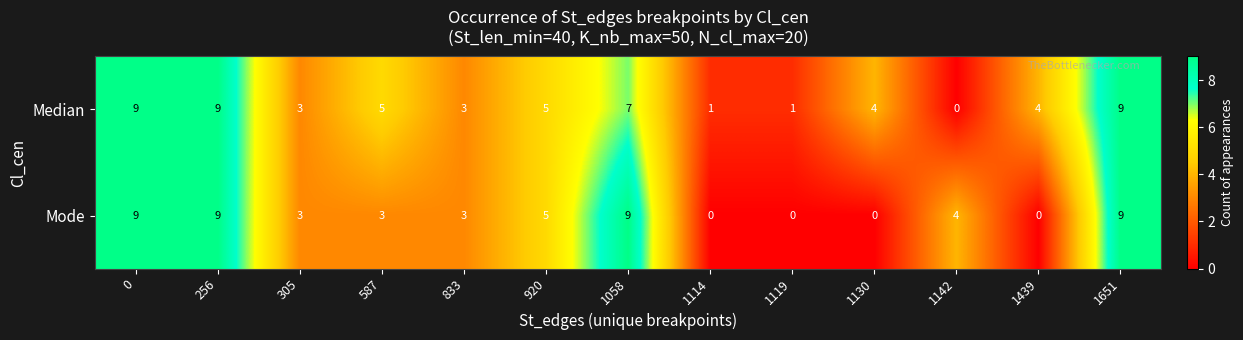

What value does the Median series have at 1058?

7